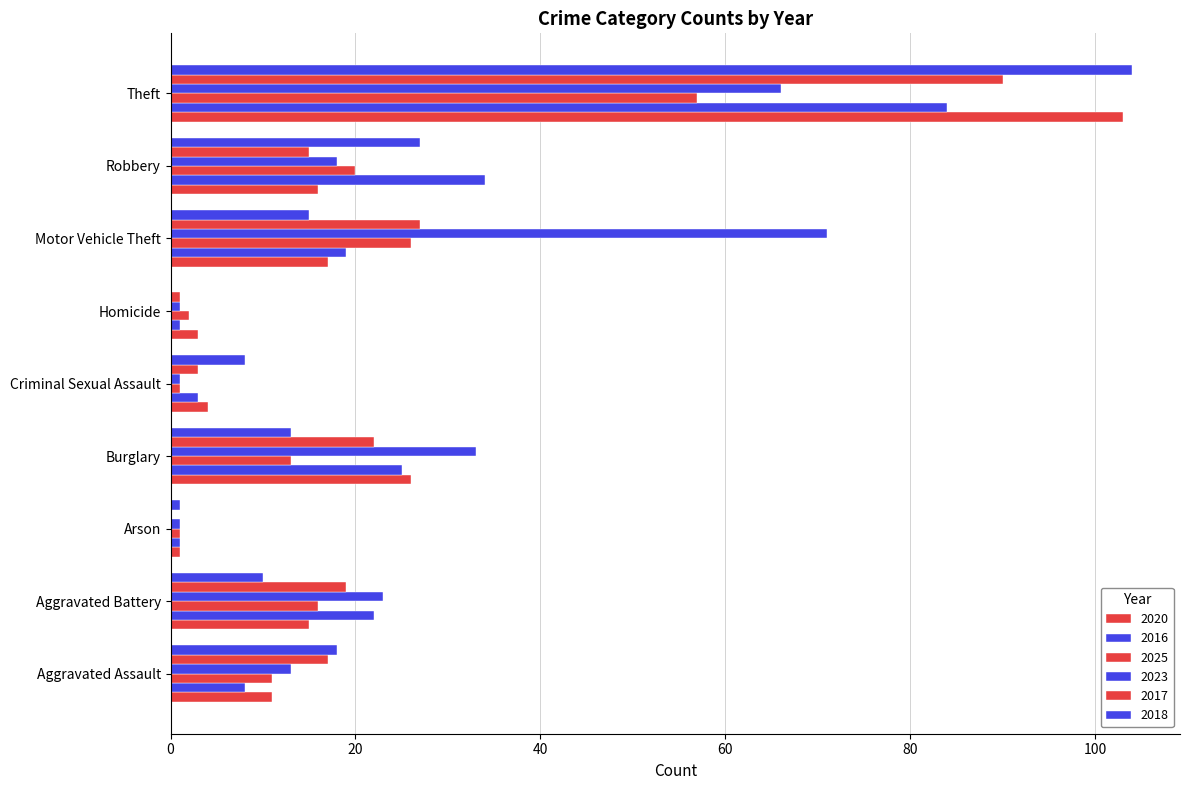

How many data points does each series have?

9